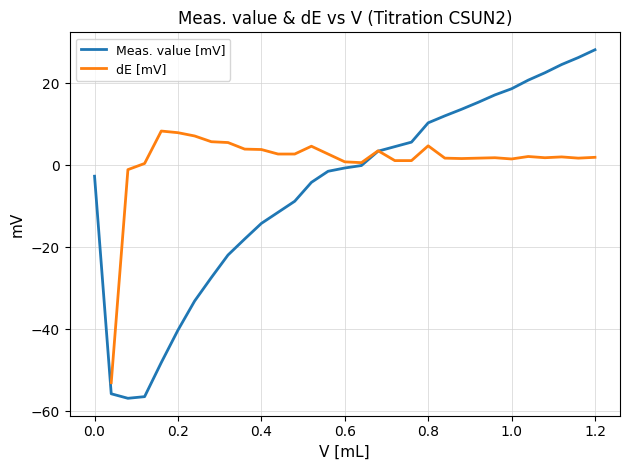

What is the greatest value displayed?

28.1